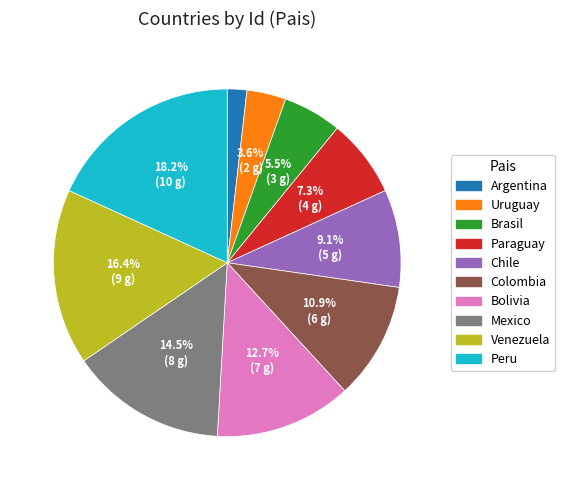

What is the largest slice in the pie chart?

Peru